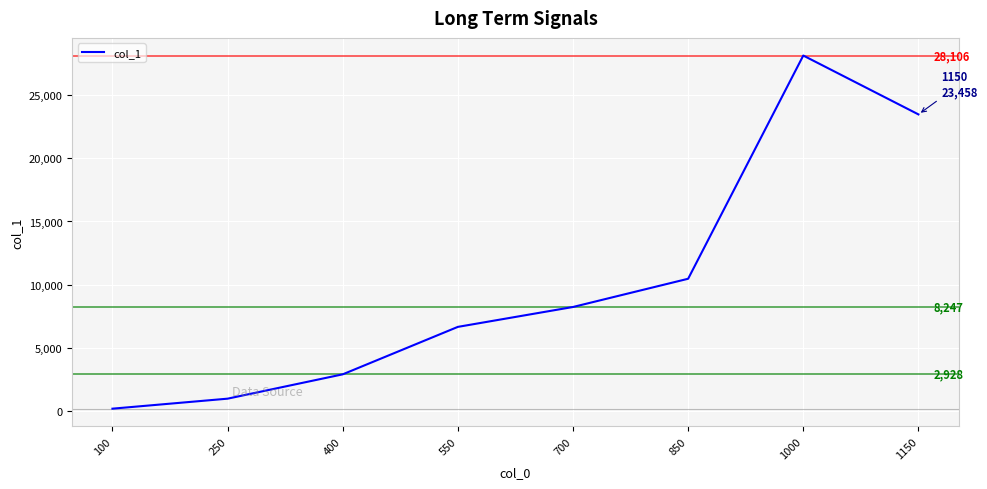

What is the difference between the maximum and second lowest values?

27100